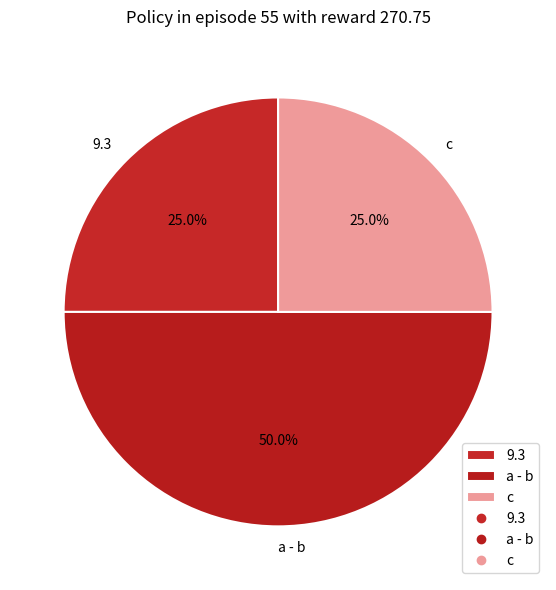

To the nearest percent, what percentage of the pie is c?

25%